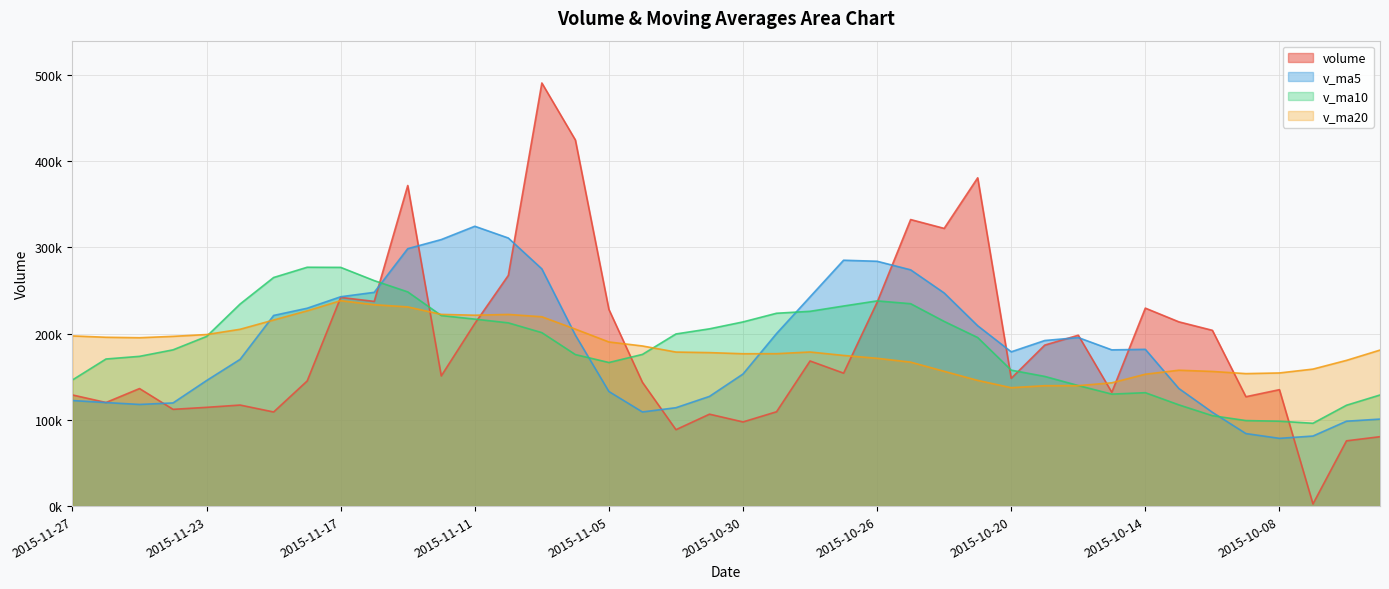

Reading right to left, extract all data points from this chart.

volume: 80440.3	75659.9	2517.0	134954.9	126775.0	203739.9	213579.9	229471.9	131875.8	198060.7	186600.8	148106.9	380520.1	321889.1	332130.8	236251.2	154096.3	168210.6	109349.4	97550.8	106546.4	88578.9	143482.0	227944.2	424356.7	490429.4	267418.2	211603.8	150911.1	371594.4	237263.6	241881.3	145030.6	109101.2	117120.3	114476.1	112149.6	136233.0	120085.1	128831.0
v_ma5: 100847.5	98384.5	81198.6	78516.9	84069.4	108729.4	136313.4	181704.3	181088.5	195345.6	191917.8	178823.2	209032.9	247035.5	273849.5	283779.6	284977.5	242515.6	200007.6	153091.7	127150.7	114047.2	109101.5	132820.5	198181.6	274958.2	310726.1	324350.5	308943.8	298391.4	247758.2	242650.9	229336.2	220974.2	170079.4	145521.9	119575.6	117816.1	120012.8	122355.0
v_ma10: 128774.9	116888.8	95998.6	98381.5	99127.3	104788.4	117348.9	131451.5	129802.7	139707.5	150323.6	157568.3	195368.6	214062.0	234597.6	237848.7	231900.4	225774.2	223521.6	213470.6	205465.2	199512.4	175808.5	166414.0	175636.6	201054.5	212386.6	216726.0	220882.1	248286.5	261358.2	276688.5	276843.3	264959.0	234235.4	196640.1	181113.2	173576.1	170493.5	146217.2
v_ma20: 180816.2	168899.8	158786.3	154319.8	153545.8	156067.5	157485.7	152849.4	142901.9	139598.8	139549.3	137228.6	145683.6	156221.8	166862.5	171318.6	174624.6	178612.9	176662.1	176589.1	177894.4	178540.3	185588.6	190238.0	205117.1	219451.6	222143.5	221250.1	222201.9	230878.5	233411.7	238100.4	226325.9	215686.5	204936.0	198847.3	196749.9	195151.0	195687.8	197251.9